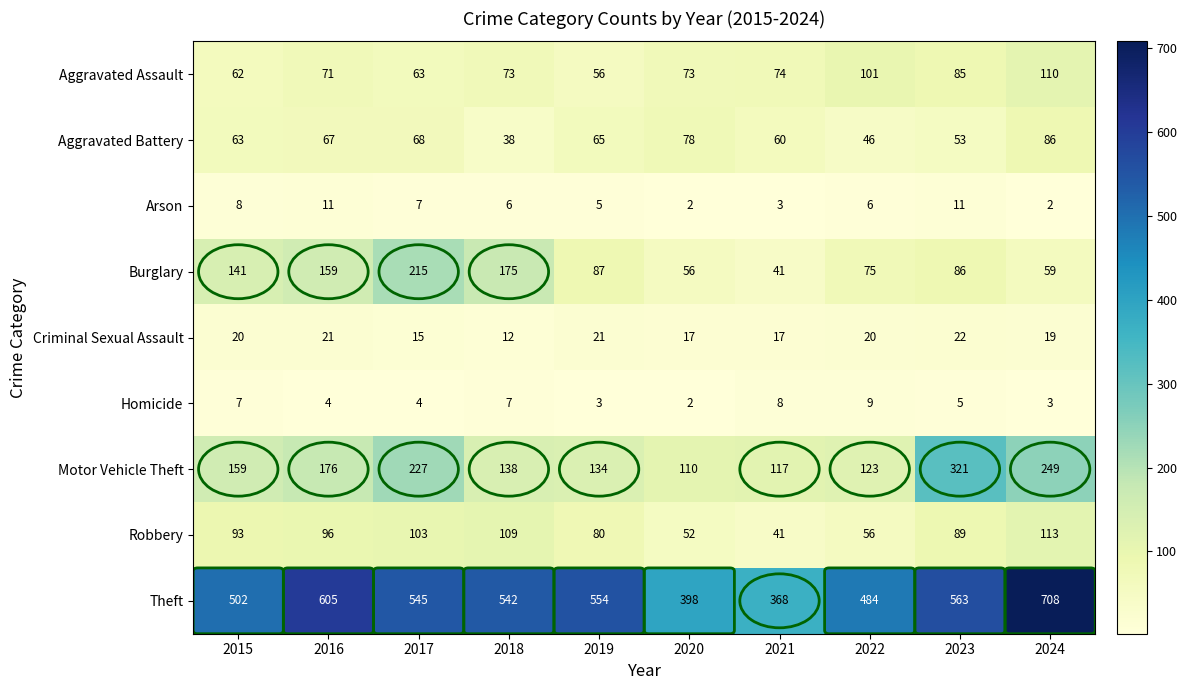

What is the total value across all series at 2015?

1055